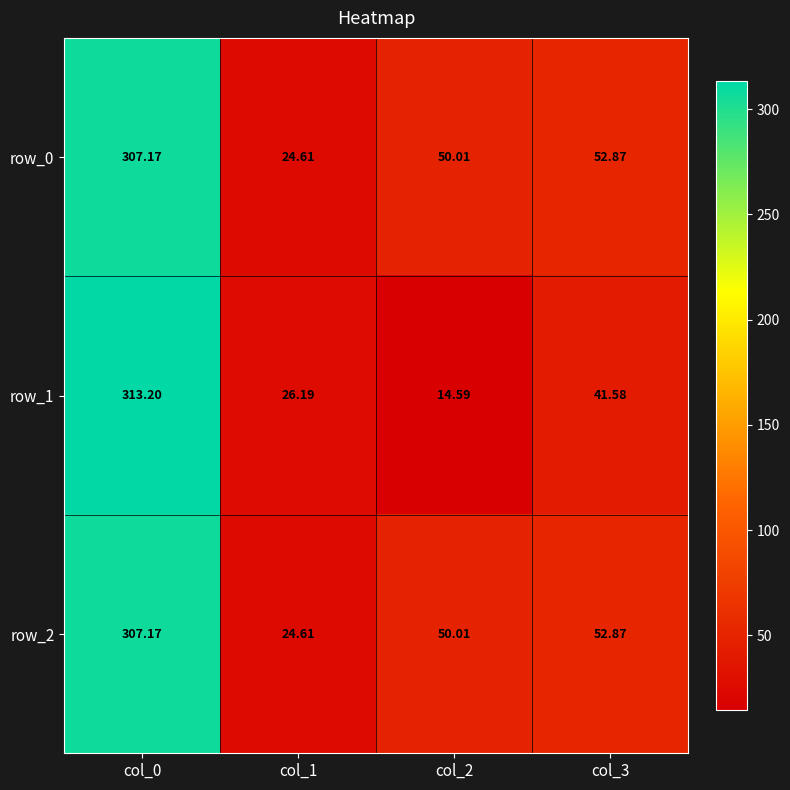

True or false: row_1 has a value of 186.0 at col_0.

False